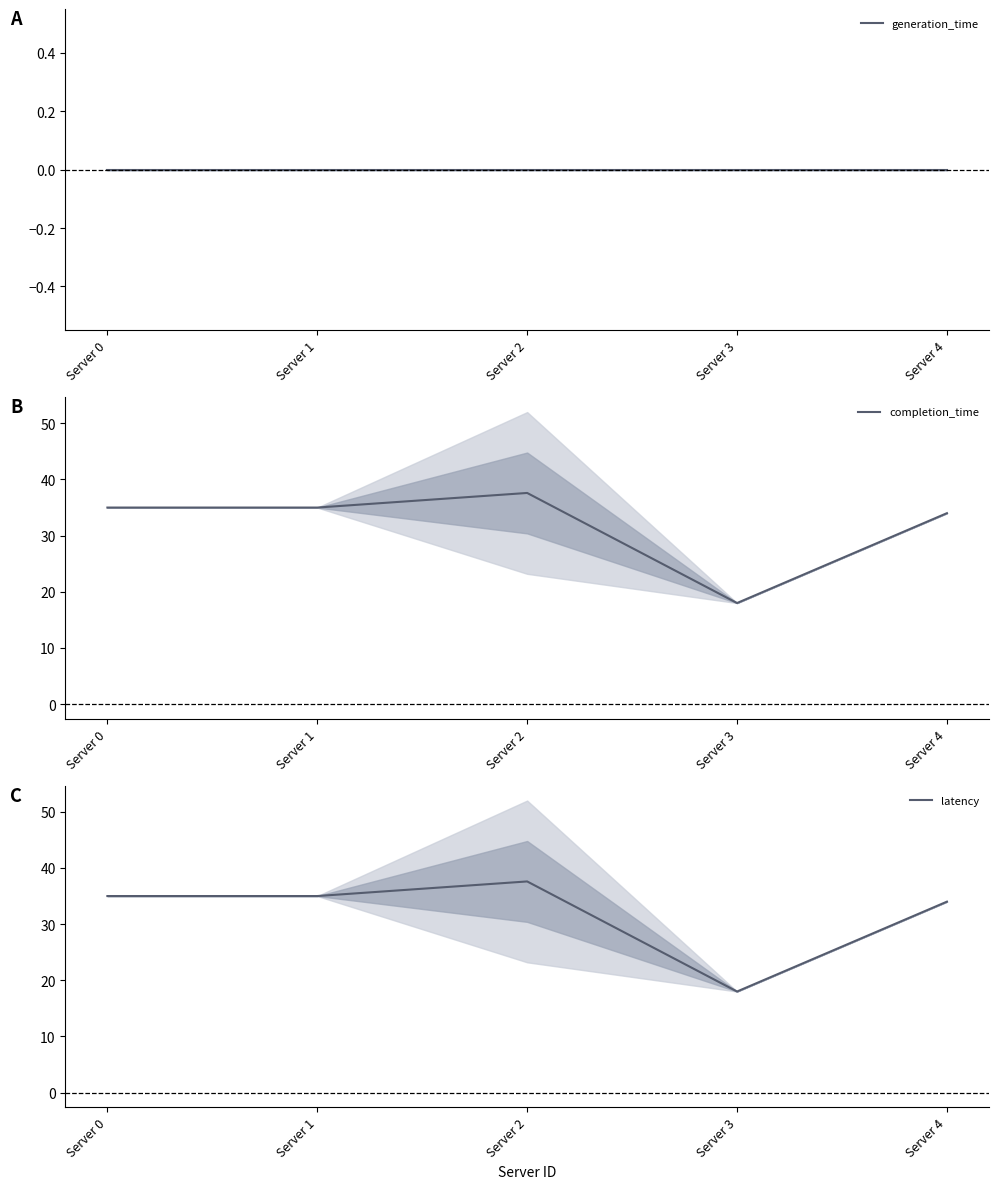

The value of completion_time at Server 0 is 48.8. True or false?

False